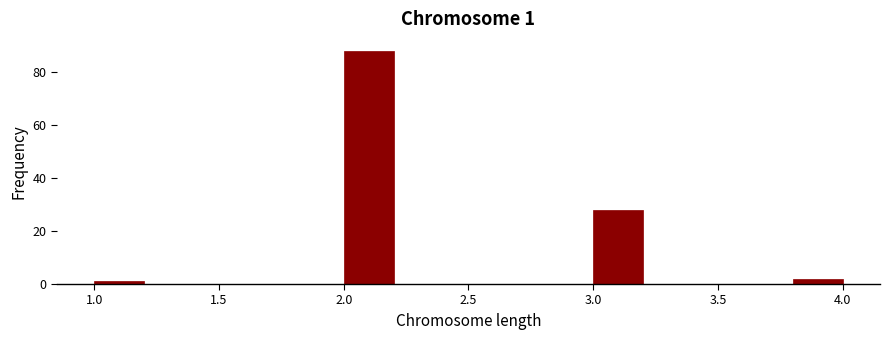

Over which range of the x-axis is the bar tallest?

2.0 to 2.2